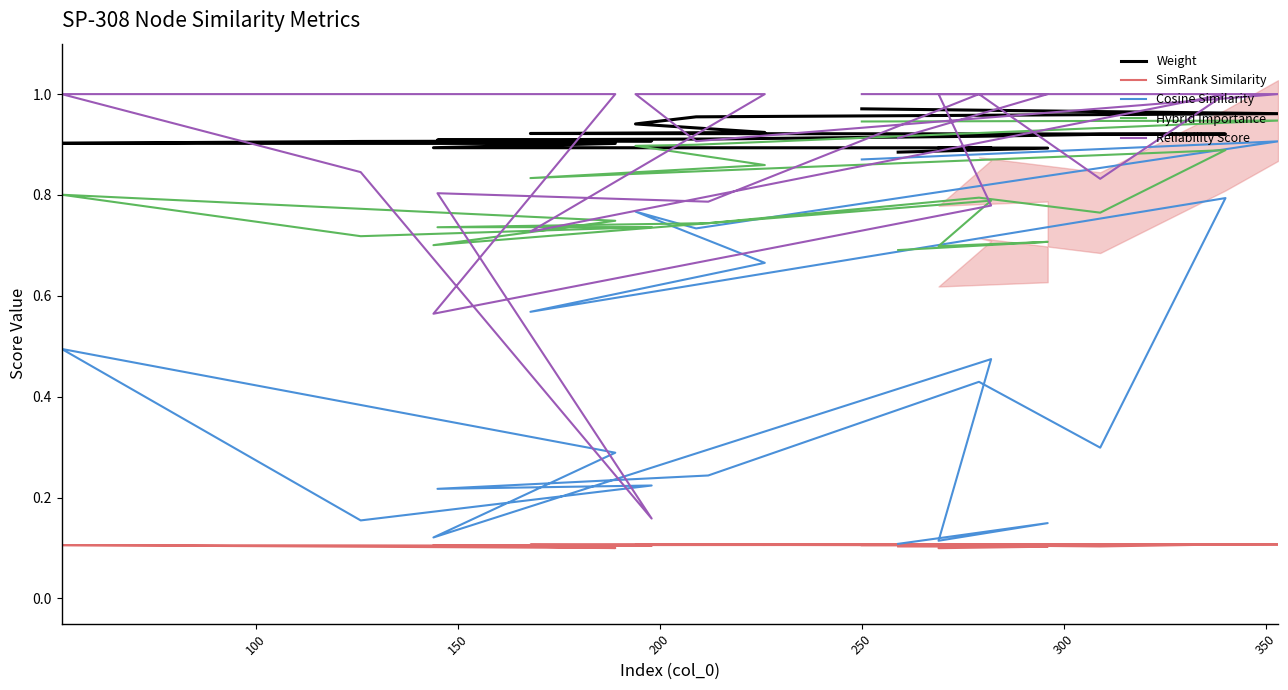

What is the lowest value of the Weight series?

0.9